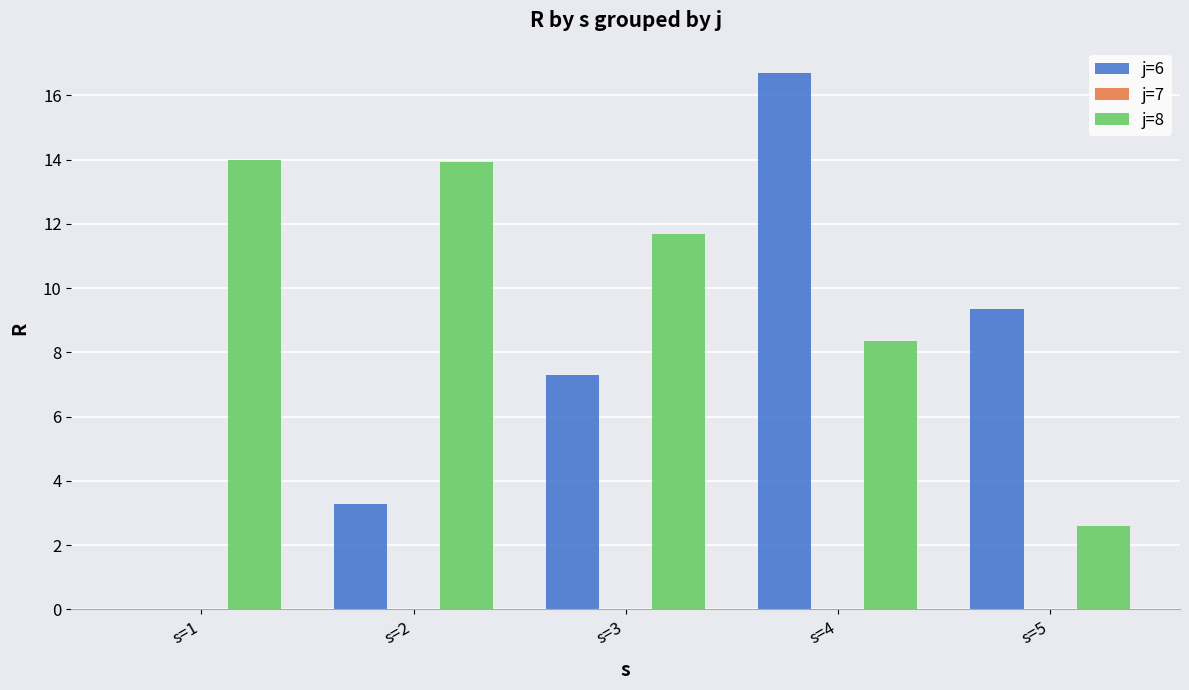

Reading left to right, transcribe all the data shown in this chart.

j=6: 0.0	3.3	7.3	16.7	9.3
j=8: 14.0	13.9	11.7	8.4	2.6